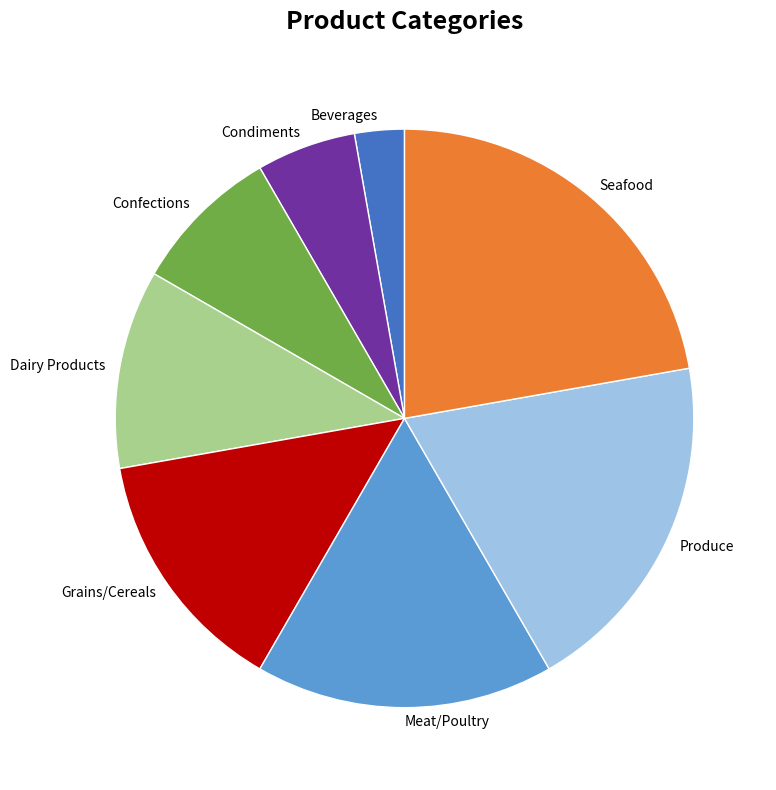

Do Produce and Beverages together represent more than half of the pie?

No